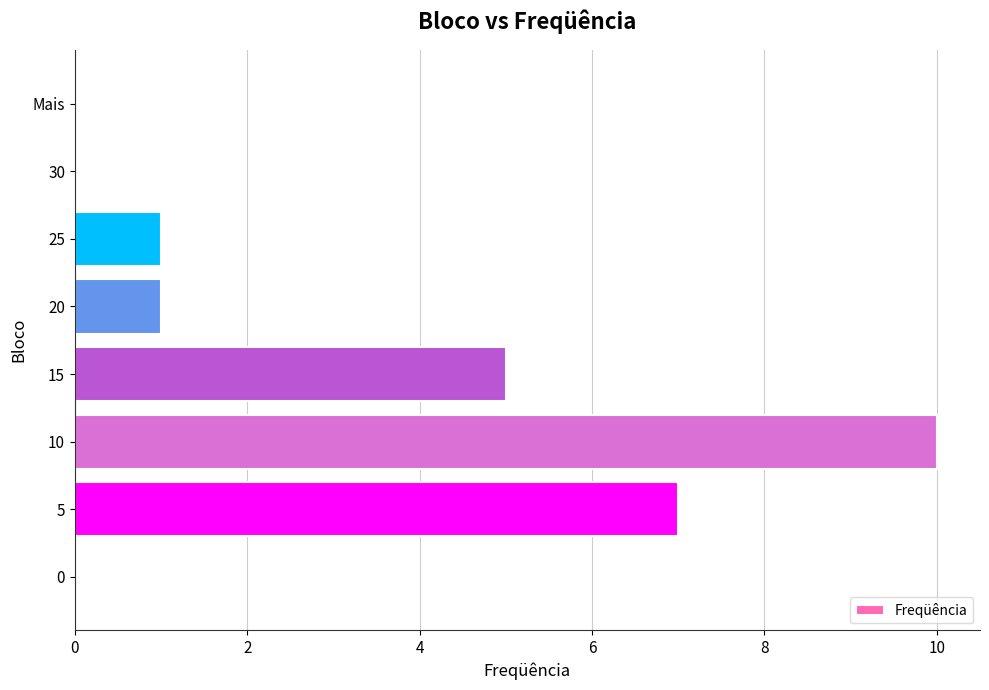

What is the sum of all values?

24